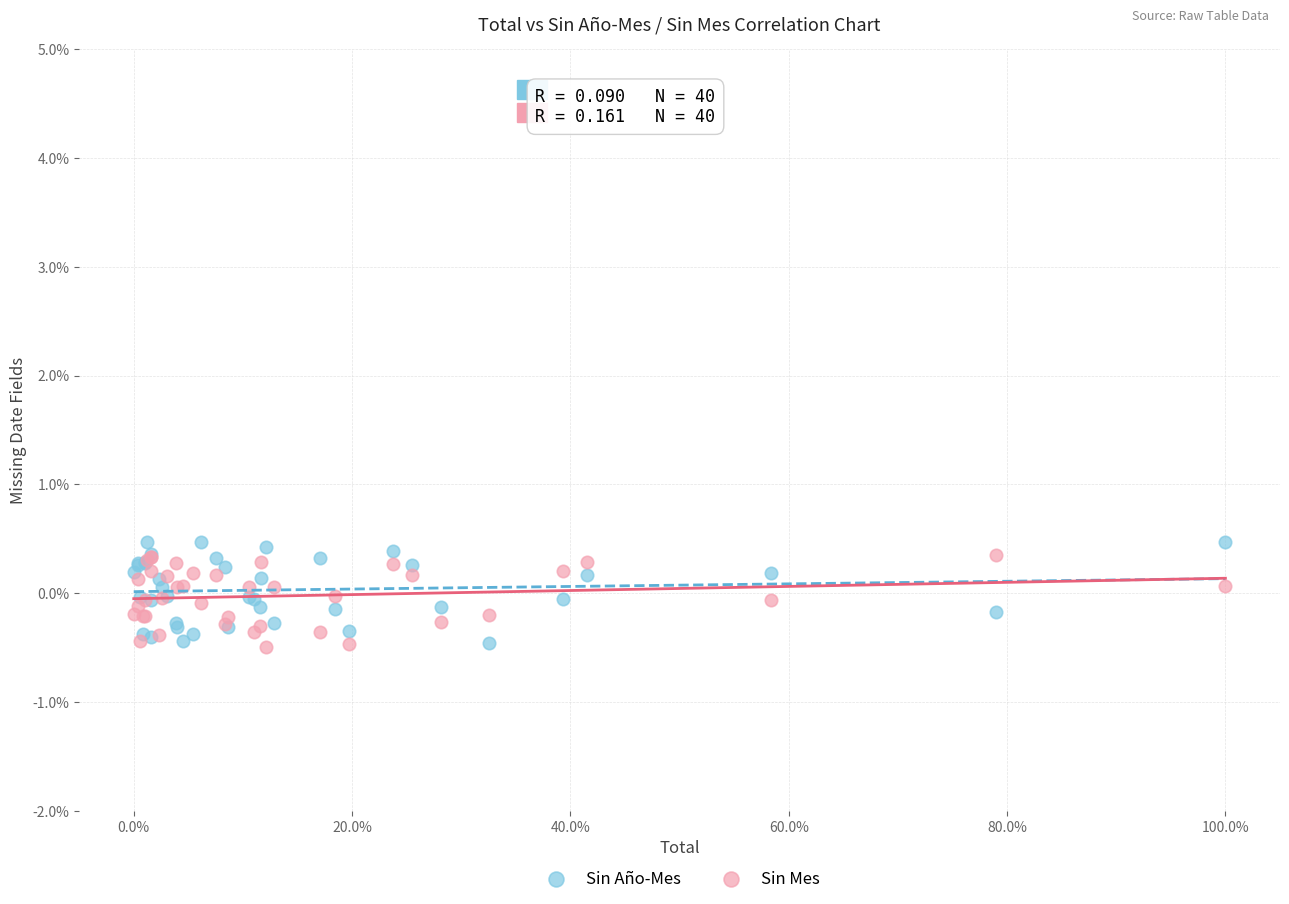

Which series reaches the maximum Y coordinate?

Sin Año-Mes